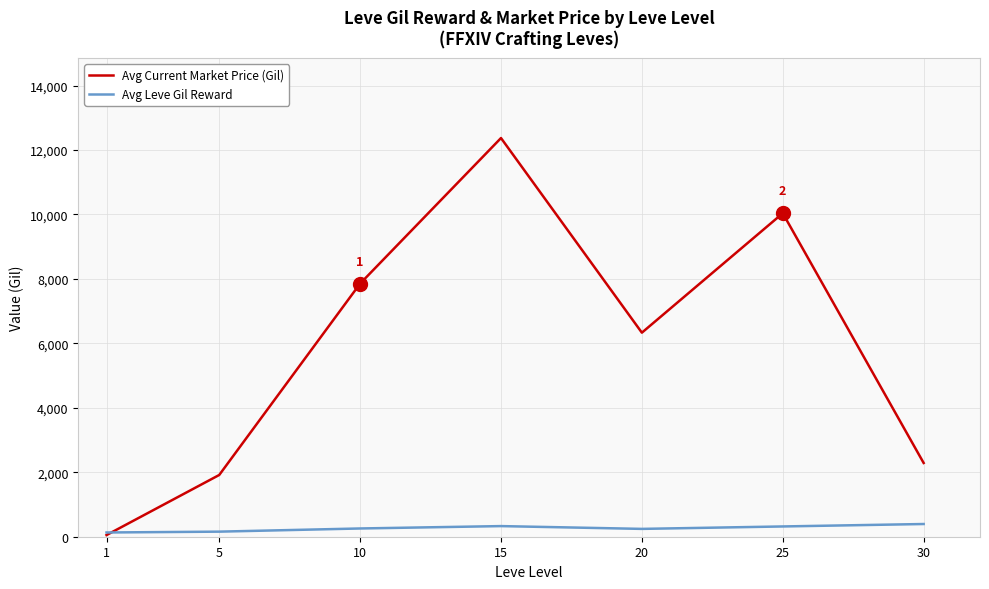

Rank the series at 25 from highest to lowest value.

Avg Current Market Price (Gil), Avg Leve Gil Reward